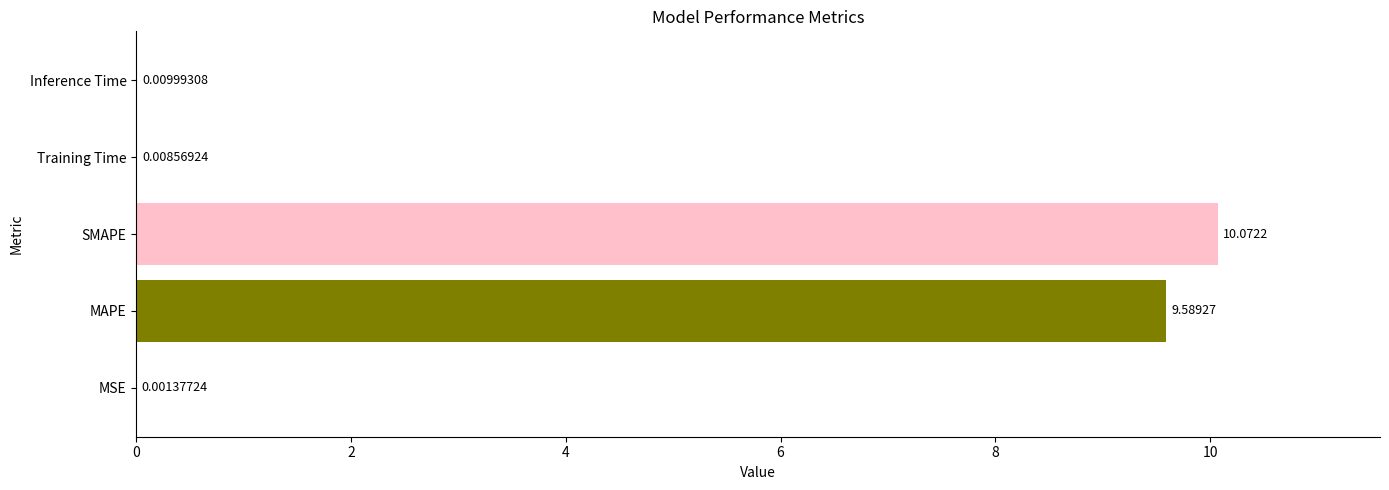

At which label is the value closest to 5?

MAPE